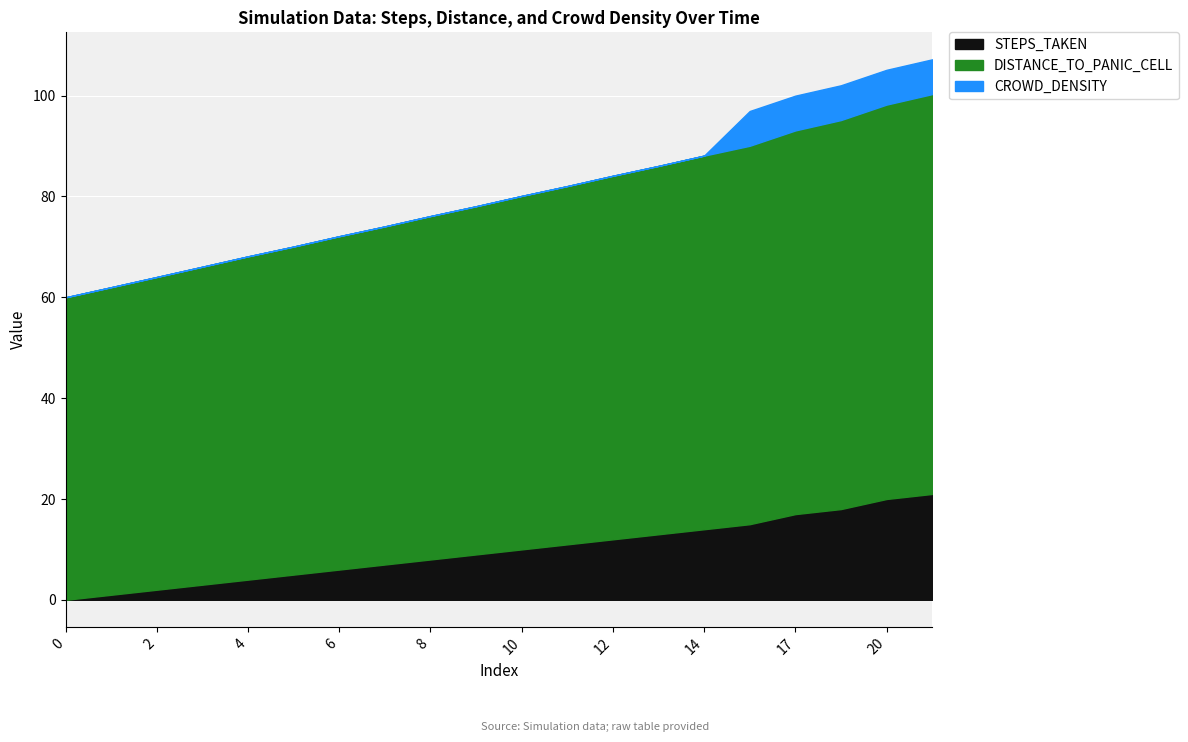

The DISTANCE_TO_PANIC_CELL series shows 67.1 at 7. True or false?

True